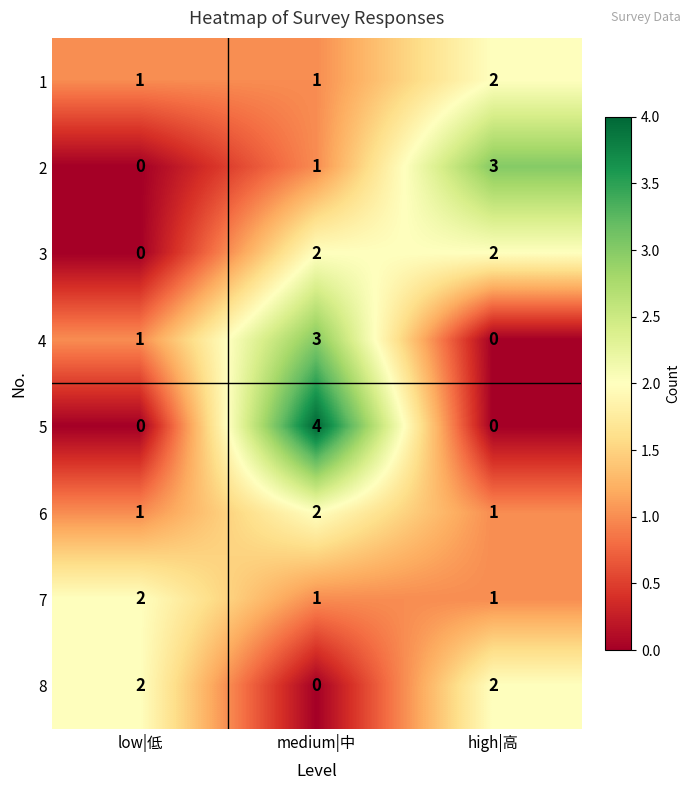

What is the sum of all 6 values?

4